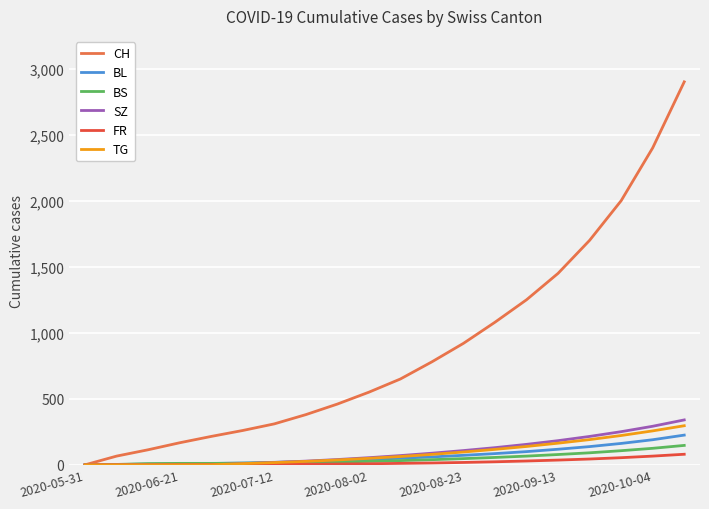

How many values in the SZ series are below 70?

10